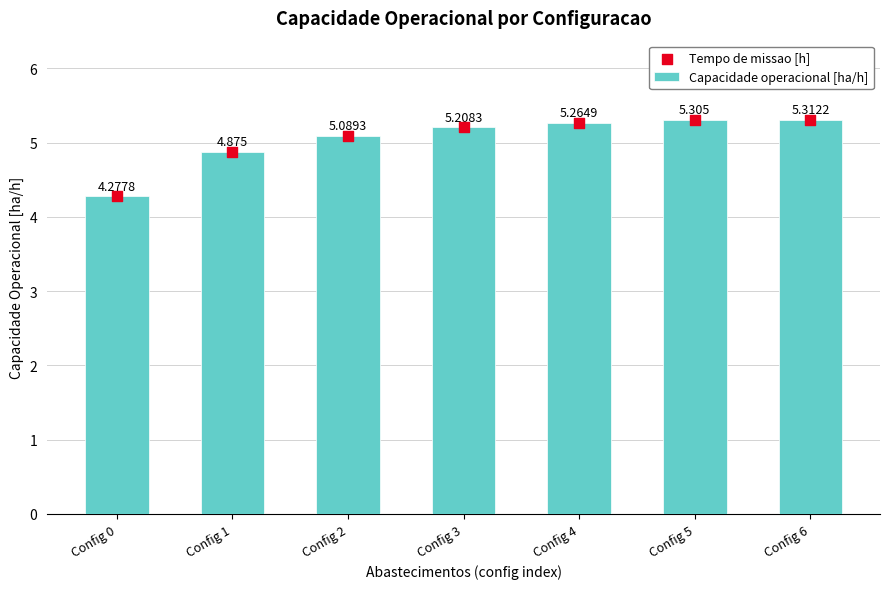

Which series contains the lowest Y value?

Capacidade operacional [ha/h]